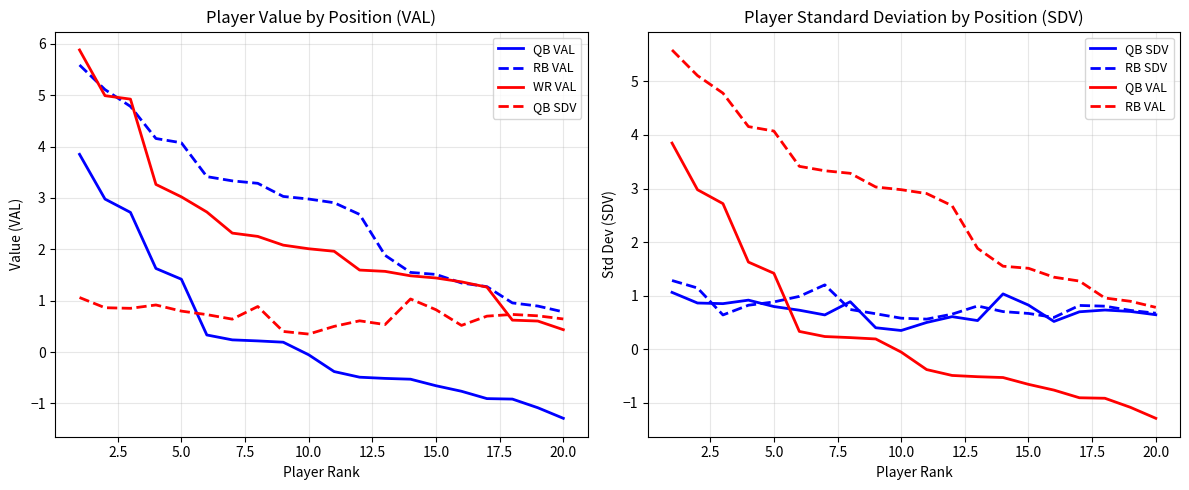

How many data points does each series have?

20